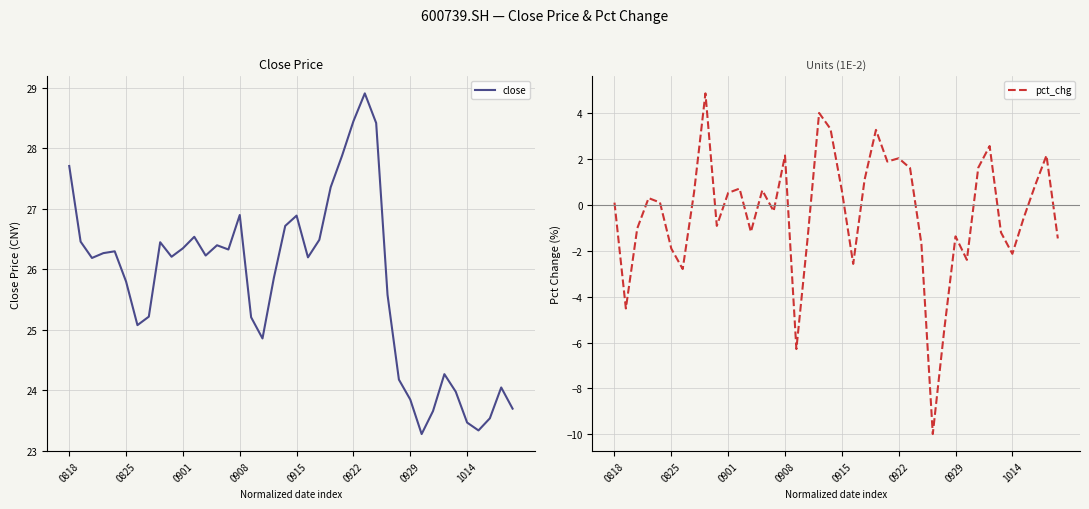

Does the chart display data point markers on the line(s)?

No